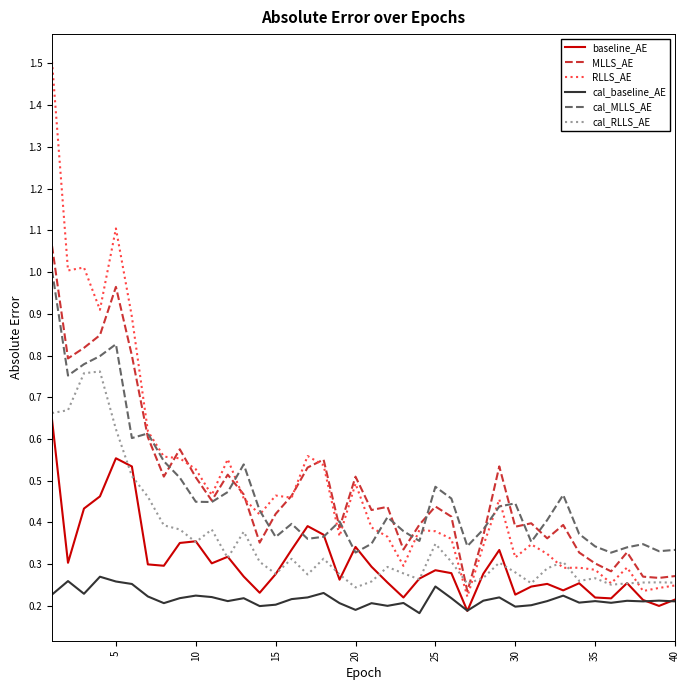

How many lines are shown in the chart?

6